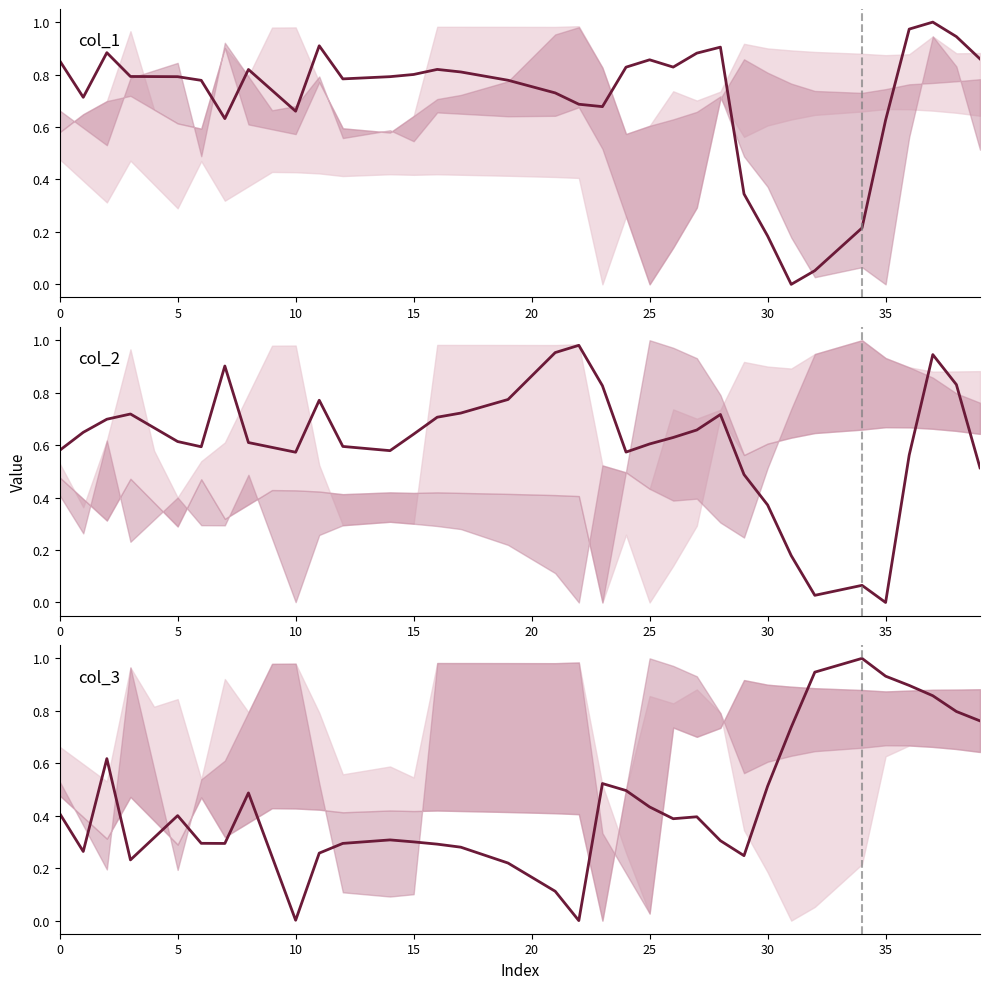

Reading right to left, extract all data points from this chart.

col_1 mean: 0.9	0.9	1.0	1.0	0.6	0.2	0.1	0.1	0.0	0.2	0.3	0.9	0.9	0.8	0.9	0.8	0.7	0.7	0.7	0.8	0.8	0.8	0.8	0.8	0.8	0.8	0.8	0.8	0.9	0.7	0.7	0.8	0.6	0.8	0.8	0.8	0.8	0.9	0.7	0.9
col_2 mean: 0.5	0.8	0.9	0.6	0.0	0.1	0.0	0.0	0.2	0.4	0.5	0.7	0.7	0.6	0.6	0.6	0.8	1.0	1.0	0.9	0.8	0.7	0.7	0.7	0.6	0.6	0.6	0.6	0.8	0.6	0.6	0.6	0.9	0.6	0.6	0.7	0.7	0.7	0.6	0.6
col_3 mean: 0.8	0.8	0.9	0.9	0.9	1.0	1.0	0.9	0.7	0.5	0.2	0.3	0.4	0.4	0.4	0.5	0.5	0.0	0.1	0.2	0.2	0.2	0.3	0.3	0.3	0.3	0.3	0.3	0.3	0.0	0.2	0.5	0.3	0.3	0.4	0.3	0.2	0.6	0.3	0.4